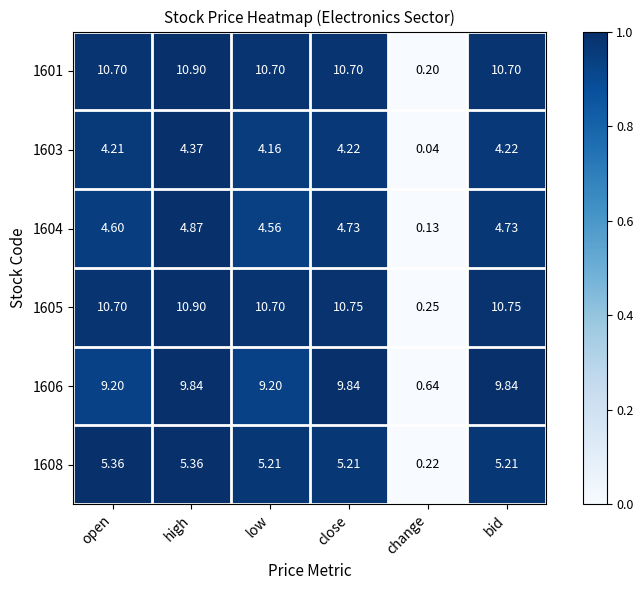

What is the total value across all series at high?

46.2